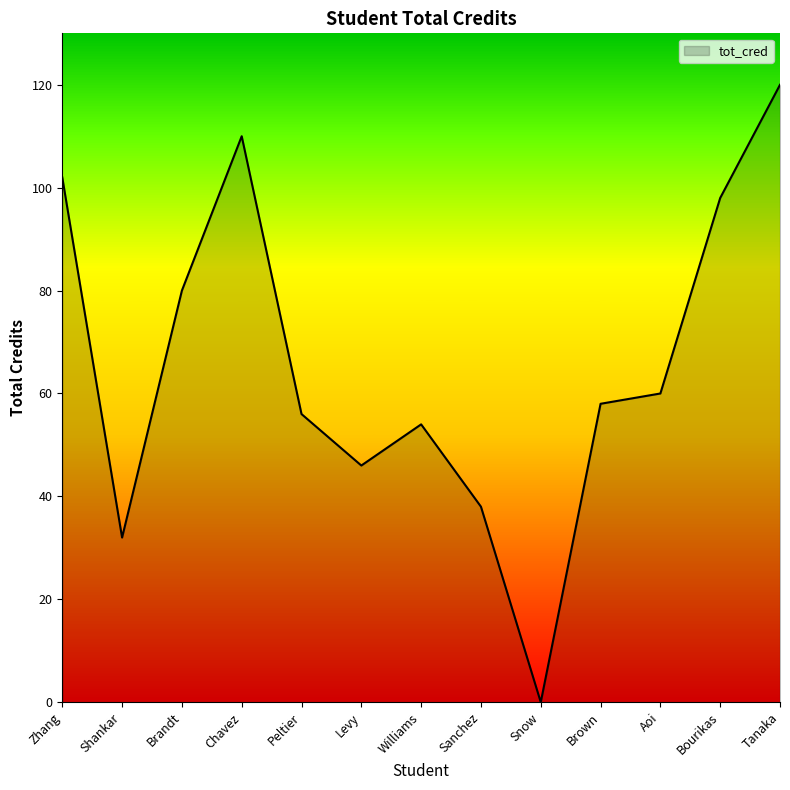

What is the difference between the second highest and minimum values?

110